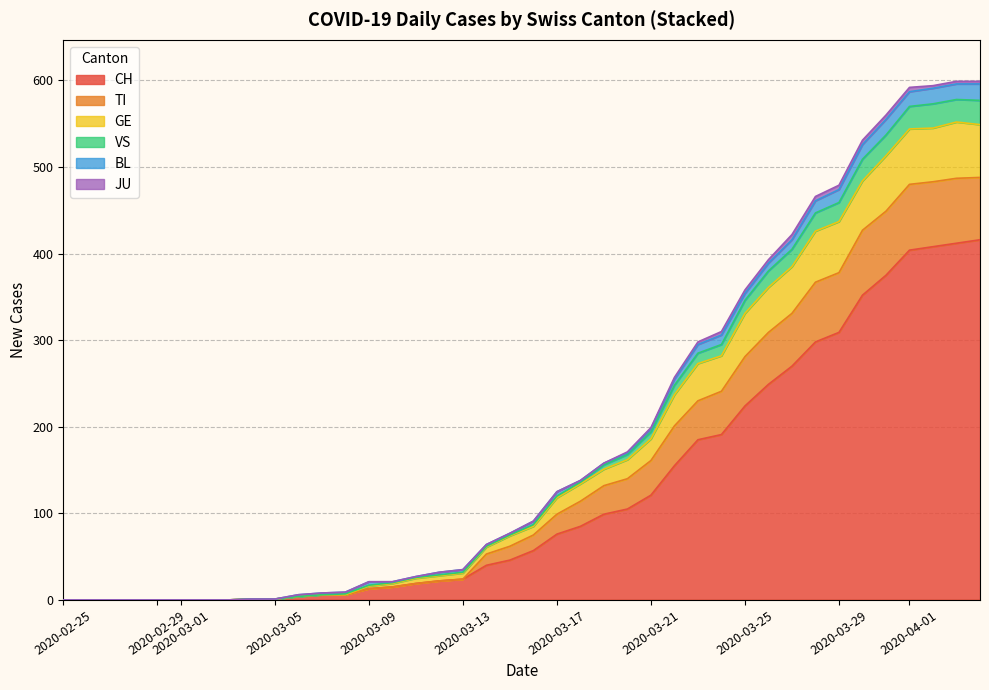

What is the difference between the second highest and second lowest values in the VS series?

24